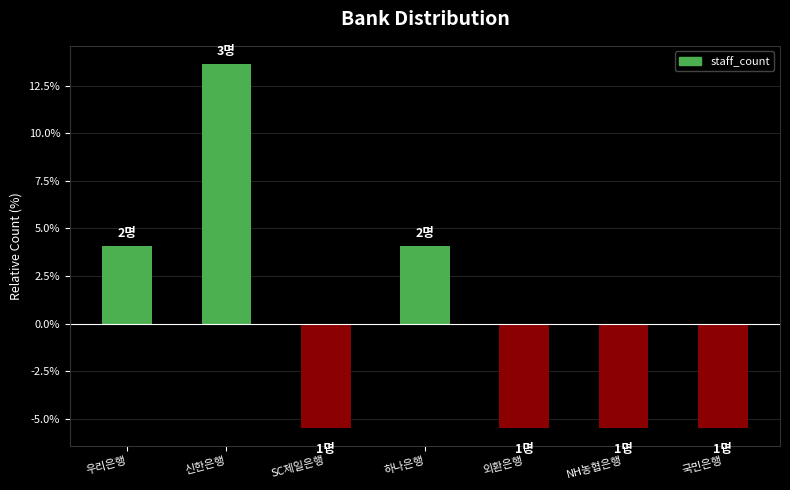

Is it true that the value at 신한은행 is 18.3?

False